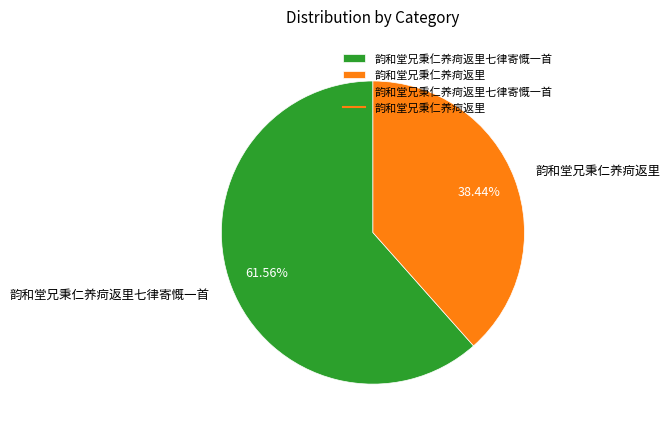

What is the ratio of the value at 韵和堂兄秉仁养疴返里七律寄慨一首 to the value at 韵和堂兄秉仁养疴返里?

1.6